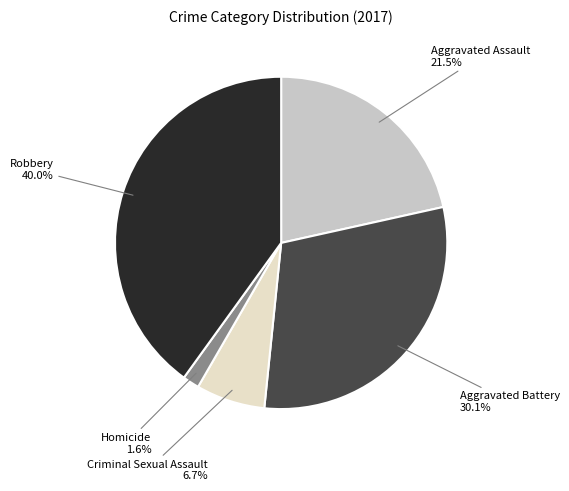

Is there any slice that represents more than half of the pie?

No